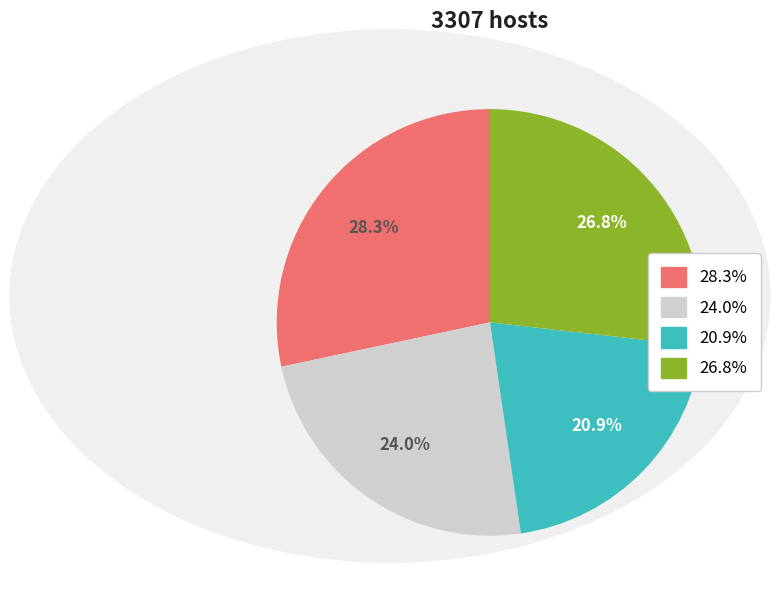

Is there a majority slice in this chart?

No